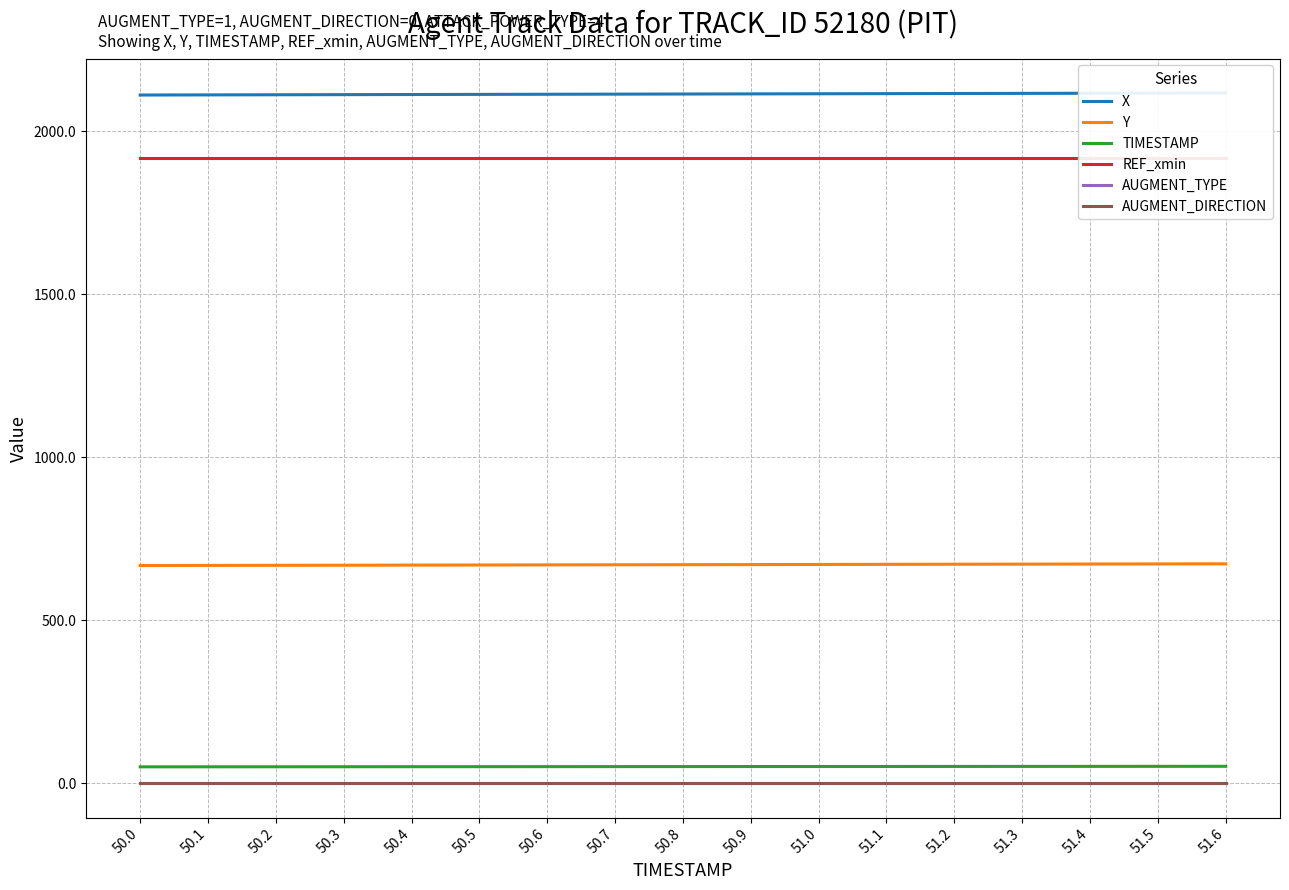

Between 50.3 and 50.4, which series saw the biggest shift?

X